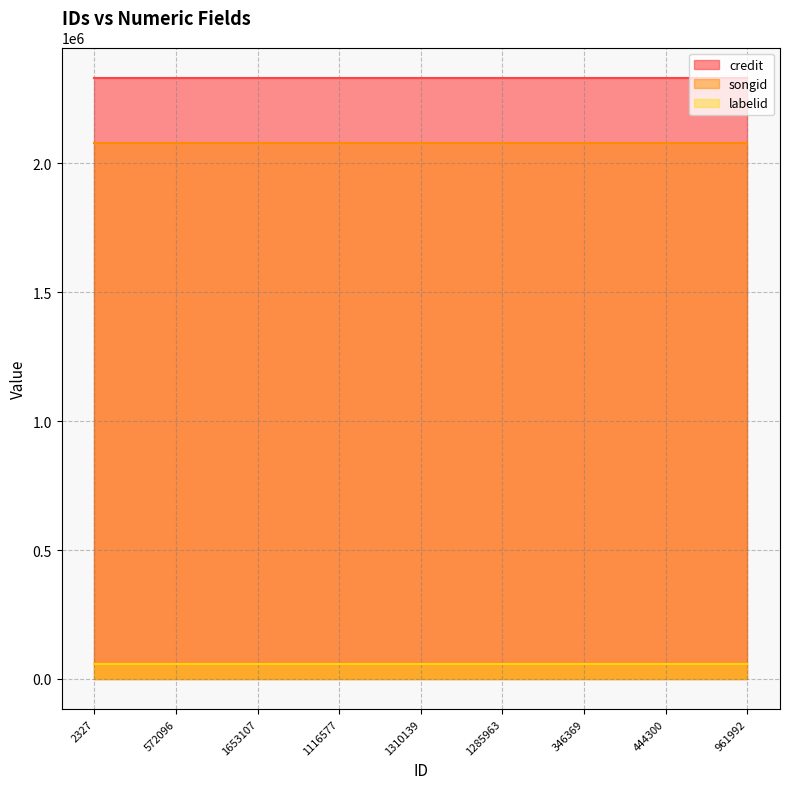

Between 1310139 and 961992, which series saw the biggest shift?

credit